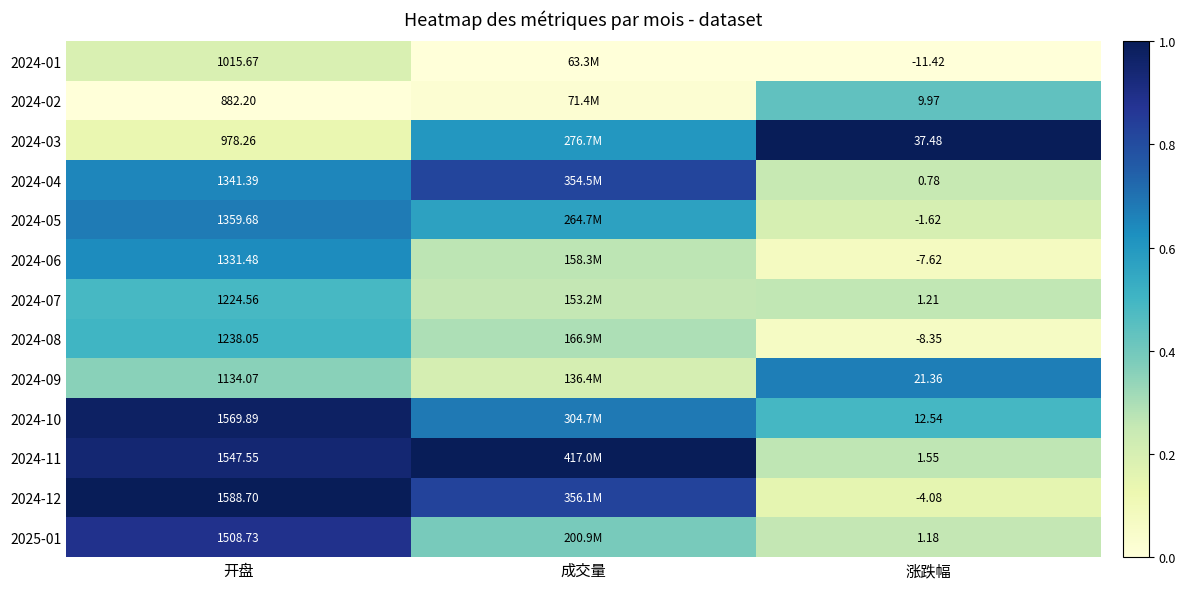

Is the value of 2024-03 at 涨跌幅 greater than the value of 2024-09 at 涨跌幅?

Yes